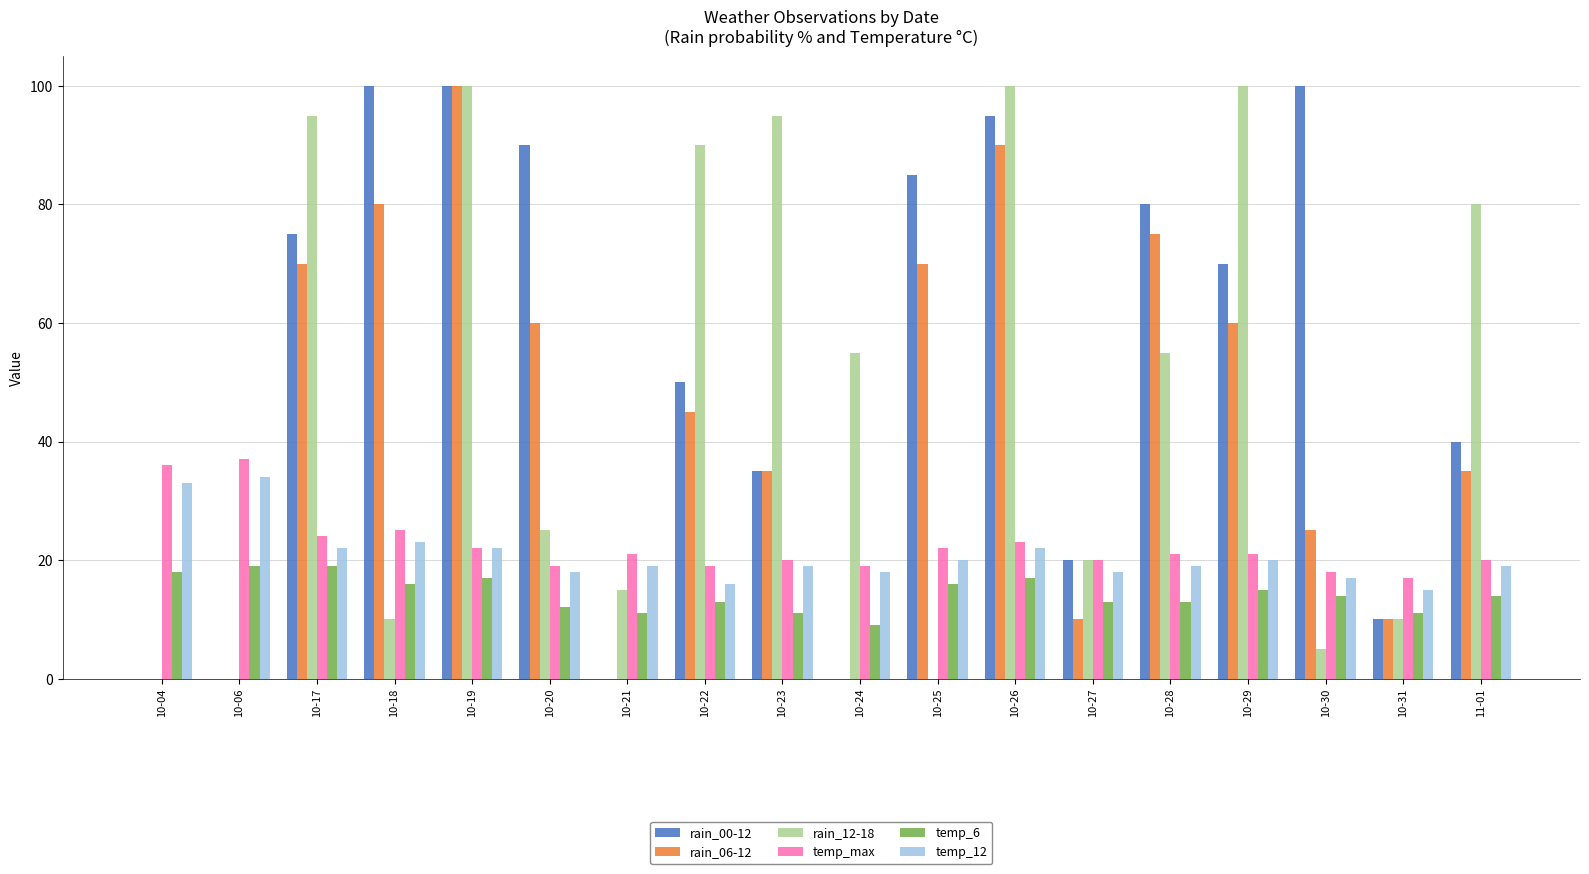

Reading right to left, transcribe all the data shown in this chart.

rain_00-12: 11-01=40	10-31=10	10-30=100	10-29=70	10-28=80	10-27=20	10-26=95	10-25=85	10-24=0	10-23=35	10-22=50	10-21=0	10-20=90	10-19=100	10-18=100	10-17=75	10-06=0	10-04=0
rain_06-12: 11-01=35	10-31=10	10-30=25	10-29=60	10-28=75	10-27=10	10-26=90	10-25=70	10-24=0	10-23=35	10-22=45	10-21=0	10-20=60	10-19=100	10-18=80	10-17=70	10-06=0	10-04=0
rain_12-18: 11-01=80	10-31=10	10-30=5	10-29=100	10-28=55	10-27=20	10-26=100	10-25=0	10-24=55	10-23=95	10-22=90	10-21=15	10-20=25	10-19=100	10-18=10	10-17=95	10-06=0	10-04=0
temp_max: 11-01=20	10-31=17	10-30=18	10-29=21	10-28=21	10-27=20	10-26=23	10-25=22	10-24=19	10-23=20	10-22=19	10-21=21	10-20=19	10-19=22	10-18=25	10-17=24	10-06=37	10-04=36
temp_6: 11-01=14	10-31=11	10-30=14	10-29=15	10-28=13	10-27=13	10-26=17	10-25=16	10-24=9	10-23=11	10-22=13	10-21=11	10-20=12	10-19=17	10-18=16	10-17=19	10-06=19	10-04=18
temp_12: 11-01=19	10-31=15	10-30=17	10-29=20	10-28=19	10-27=18	10-26=22	10-25=20	10-24=18	10-23=19	10-22=16	10-21=19	10-20=18	10-19=22	10-18=23	10-17=22	10-06=34	10-04=33